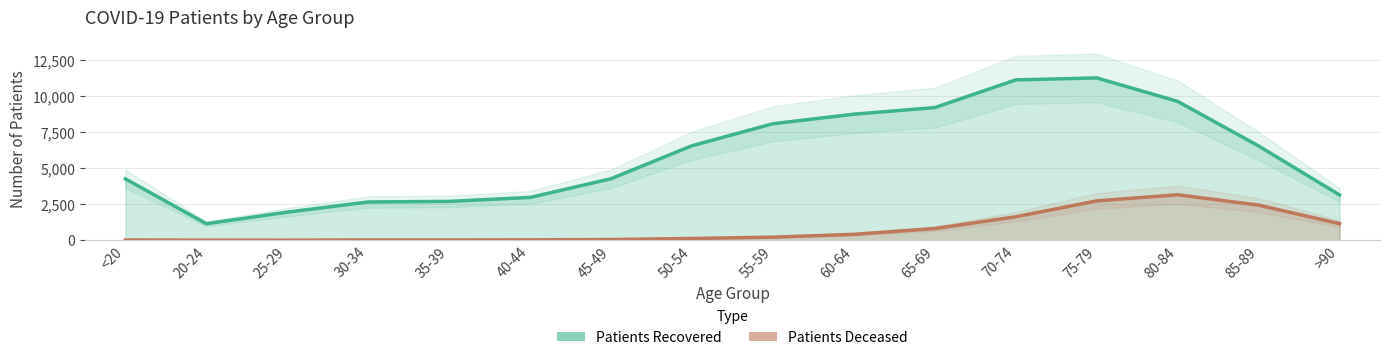

What is the spread (max minus min) of values at 85-89?

4106